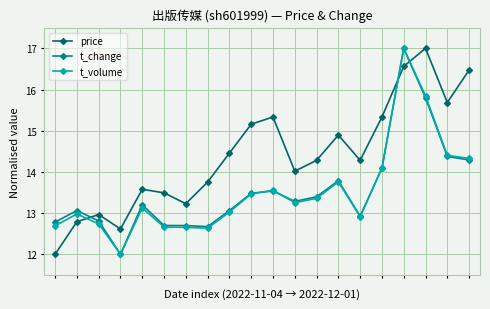

True or false: t_change has more than 2 points higher than both neighbors.

True